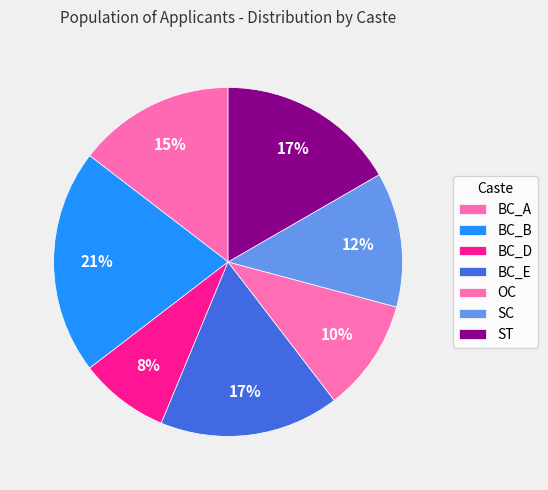

Count the number of slices in the pie.

7